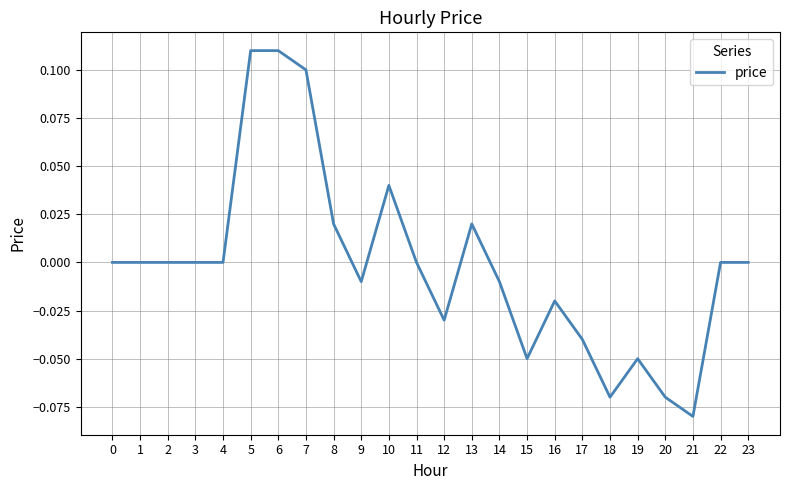

What is the change in value from 3 to 6?

+0.1